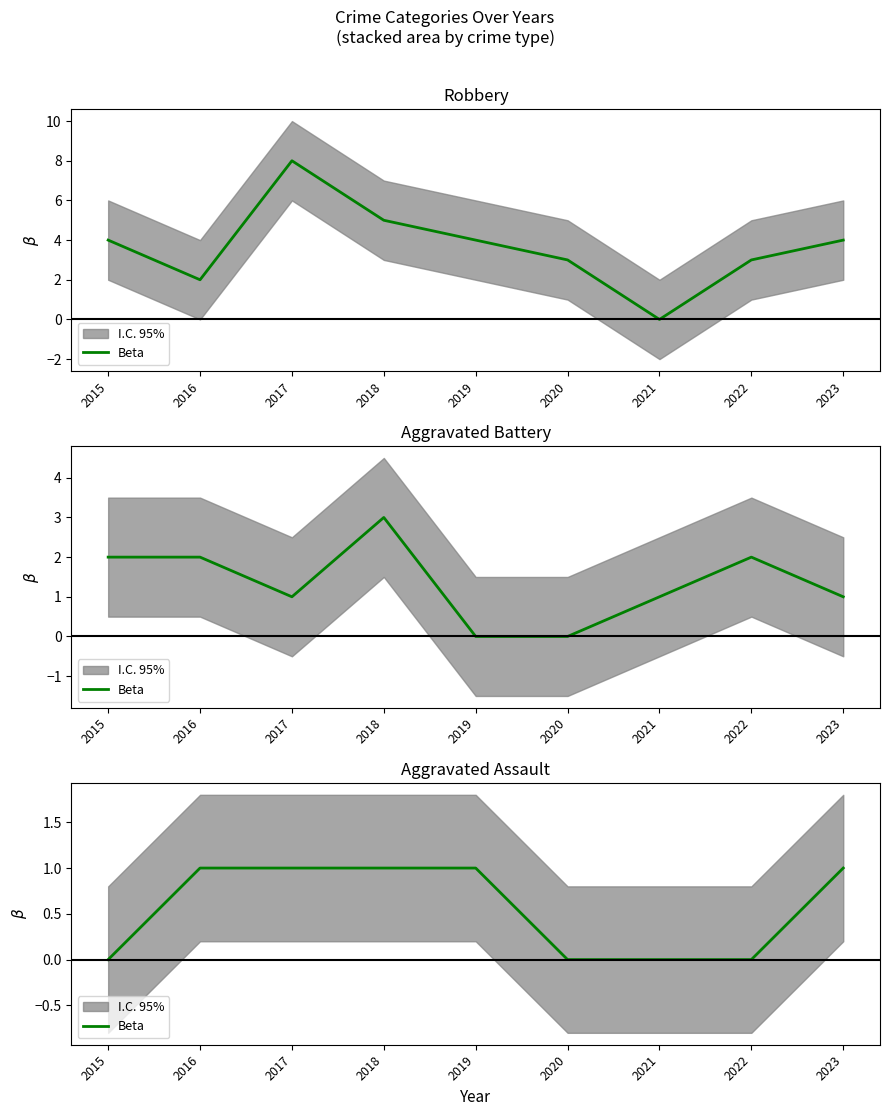

True or false: there are more than 2 points higher than both neighbors.

False